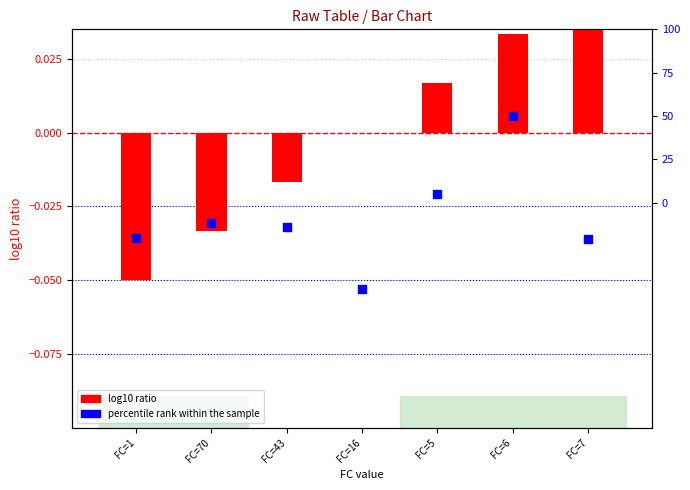

Which series contains the lowest Y value?

percentile rank within the sample